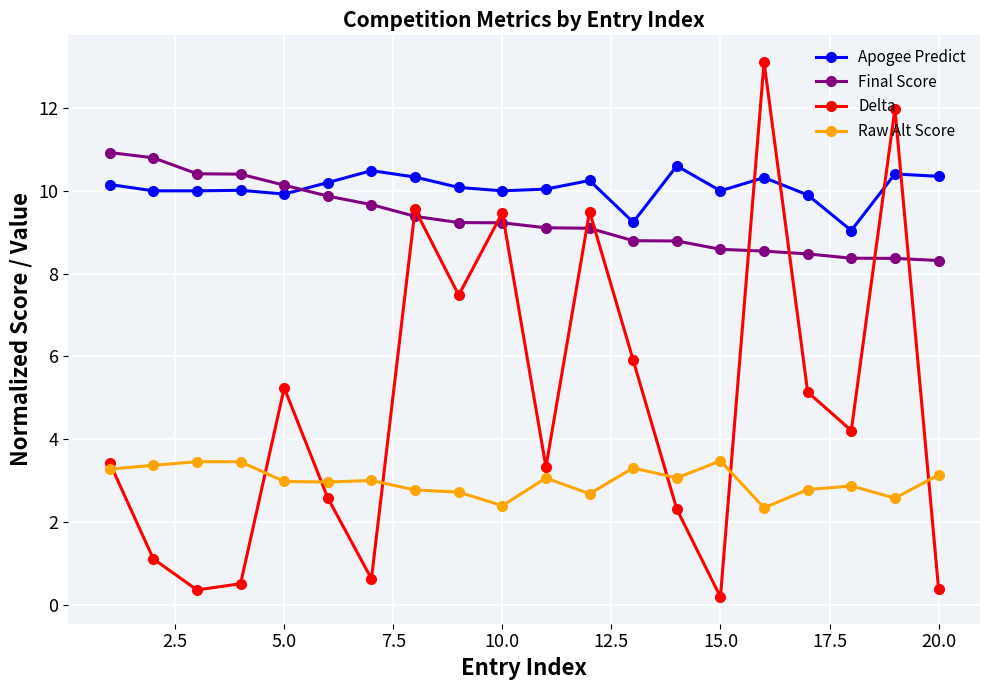

True or false: Delta has more than 0 points higher than both neighbors.

True